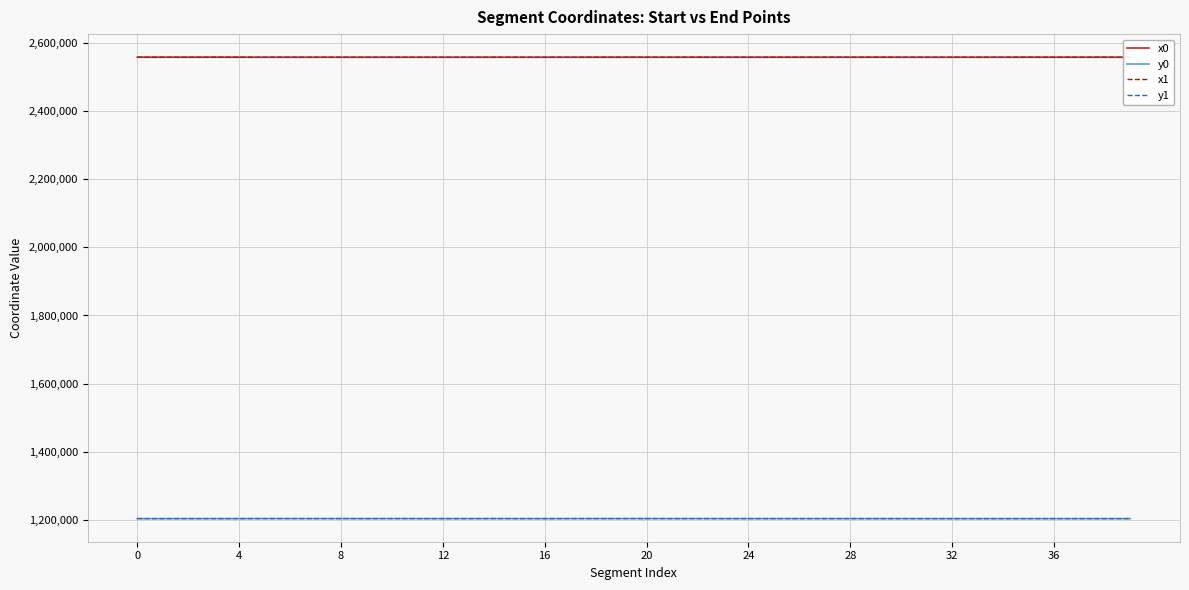

What is the minimum value for y1?

1203700.4